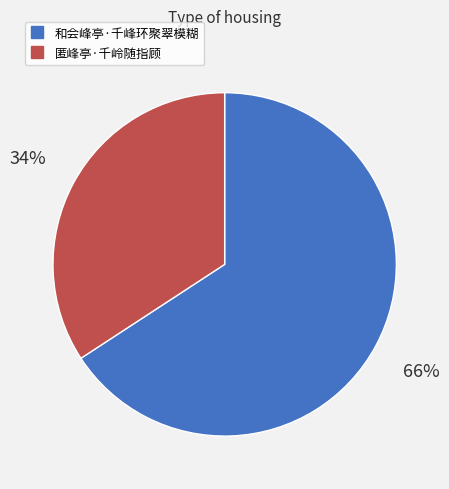

What percentage is the 匿峰亭·千岭随指顾 slice, to the nearest percent?

34%